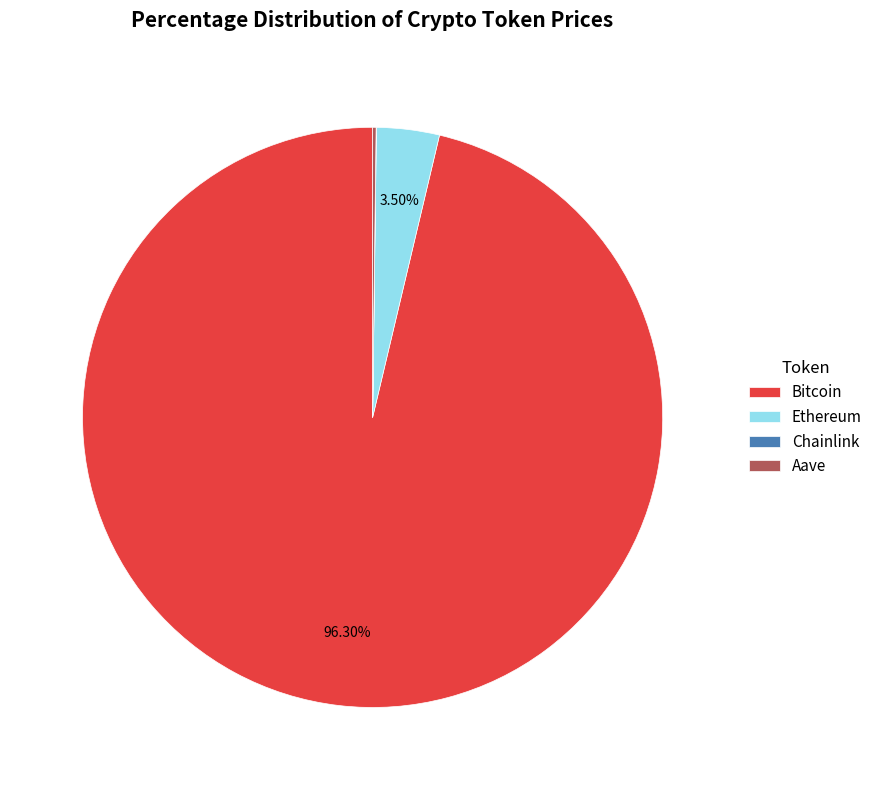

Which category has the biggest portion of the pie?

Bitcoin